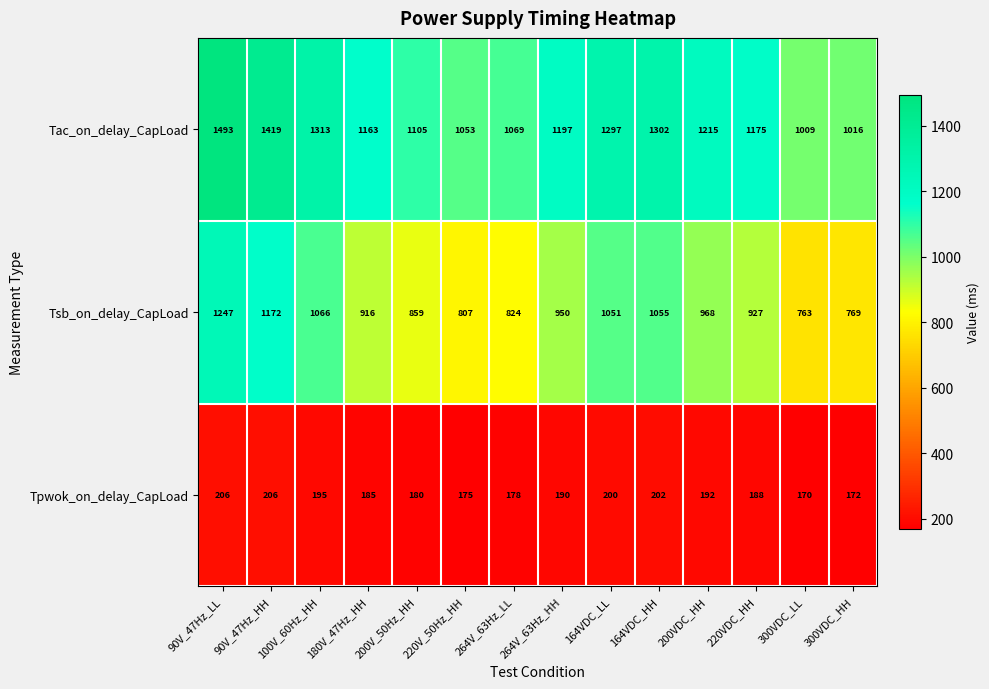

What is the minimum value shown in the chart?

170